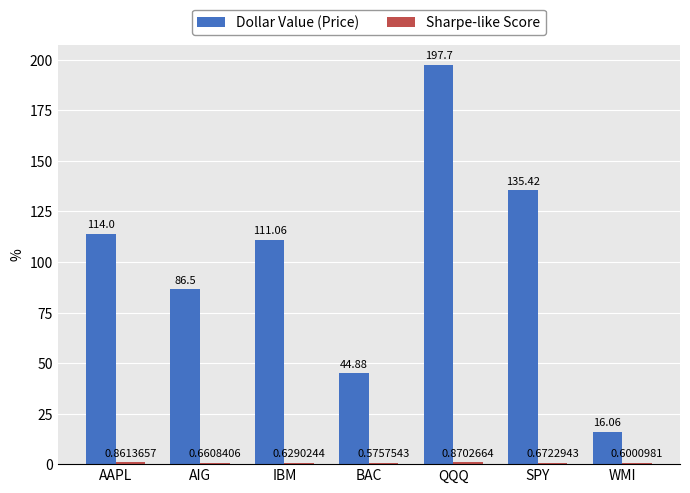

What is the spread (max minus min) of values at AIG?

85.8